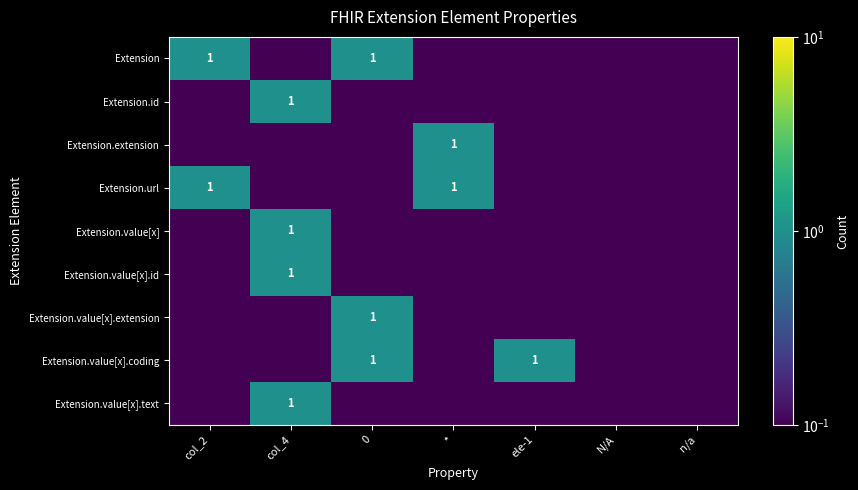

List the labels in order of Extension.url value, largest first.

col_2, *, col_4, 0, ele-1, N/A, n/a